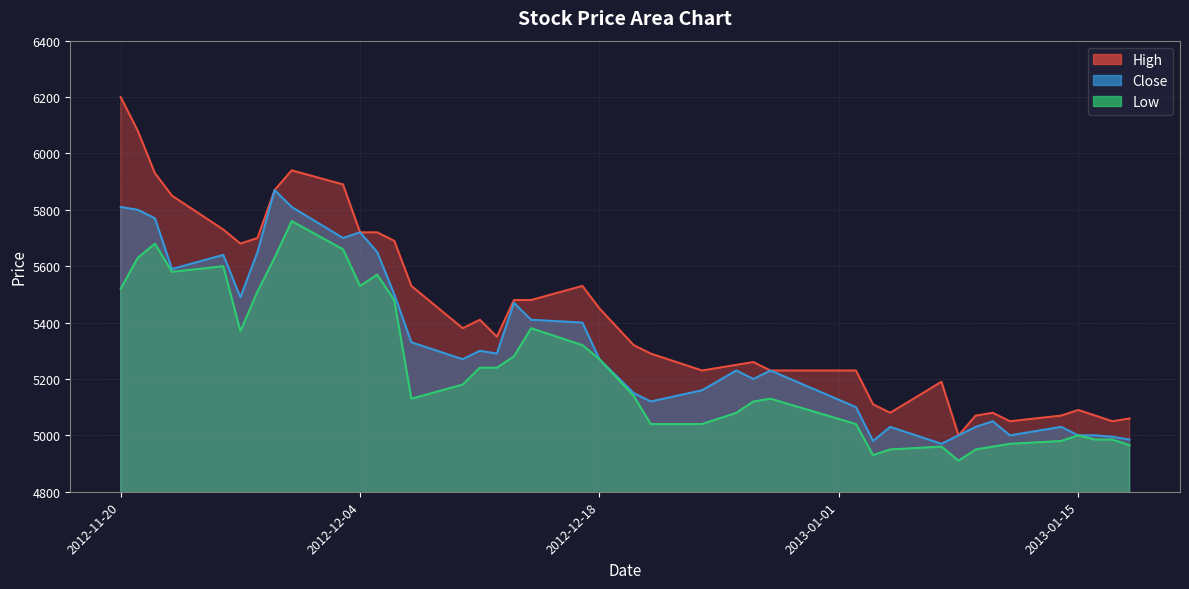

Does the chart display data point markers on the line(s)?

No